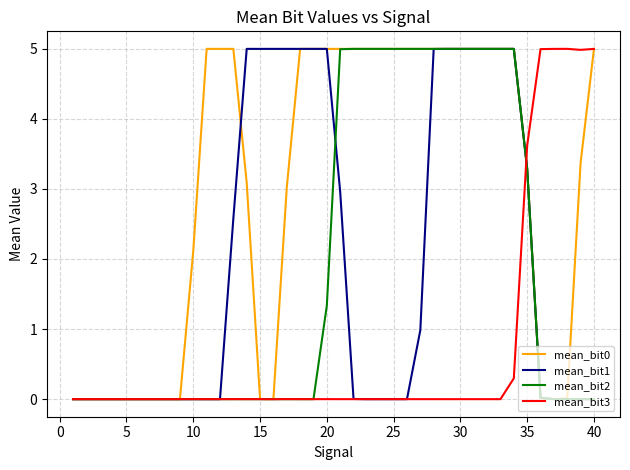

What is the highest value of the mean_bit2 series?

5.0